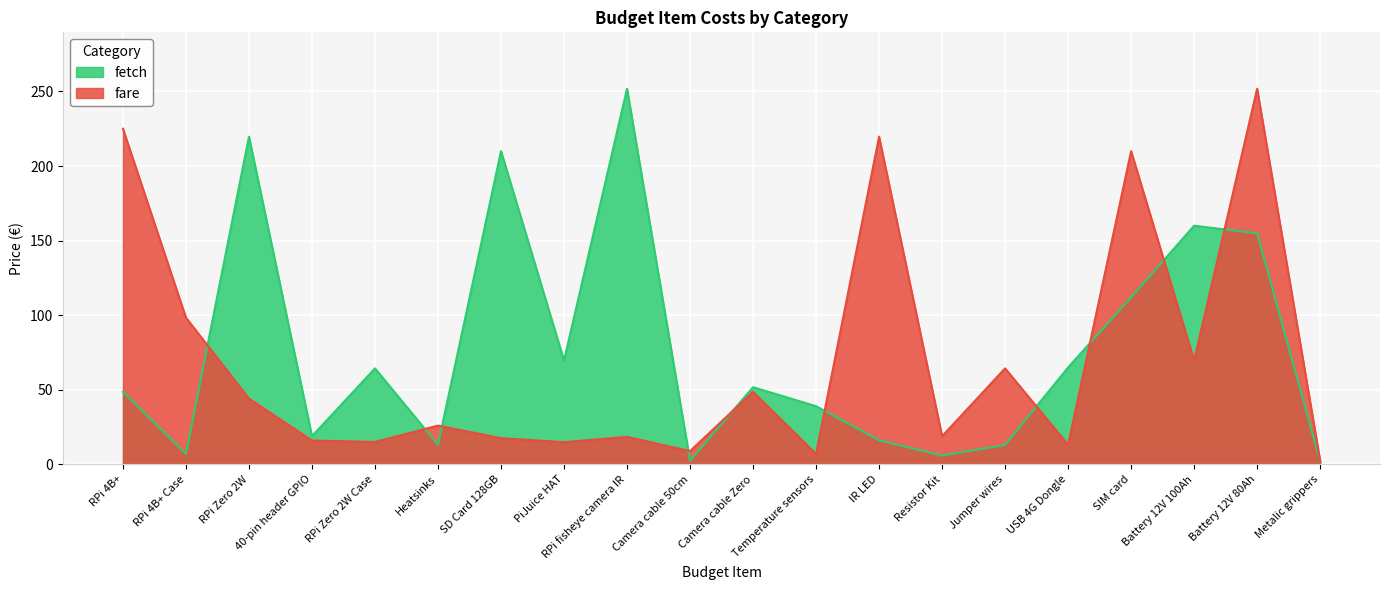

True or false: fare has a value of 14.9 at PiJuice HAT.

True